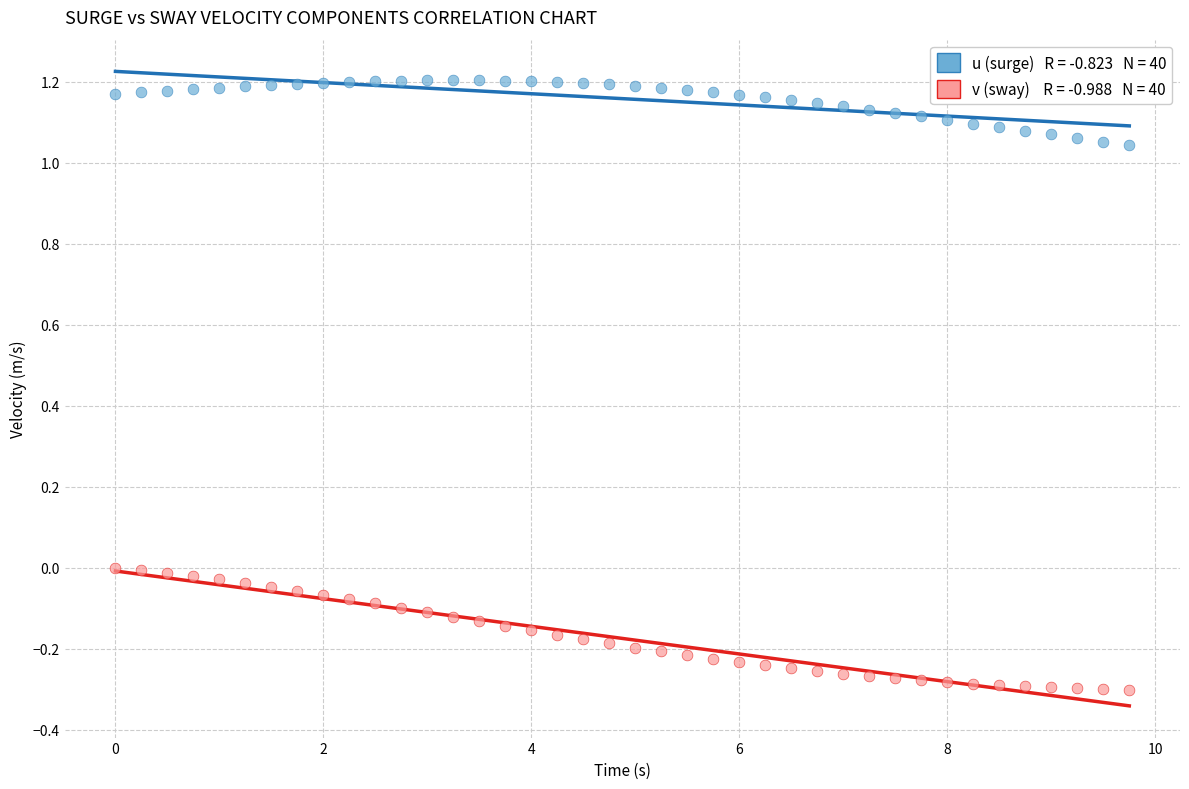

Across all data points, what is the range of Y values (max minus min)?

1.5